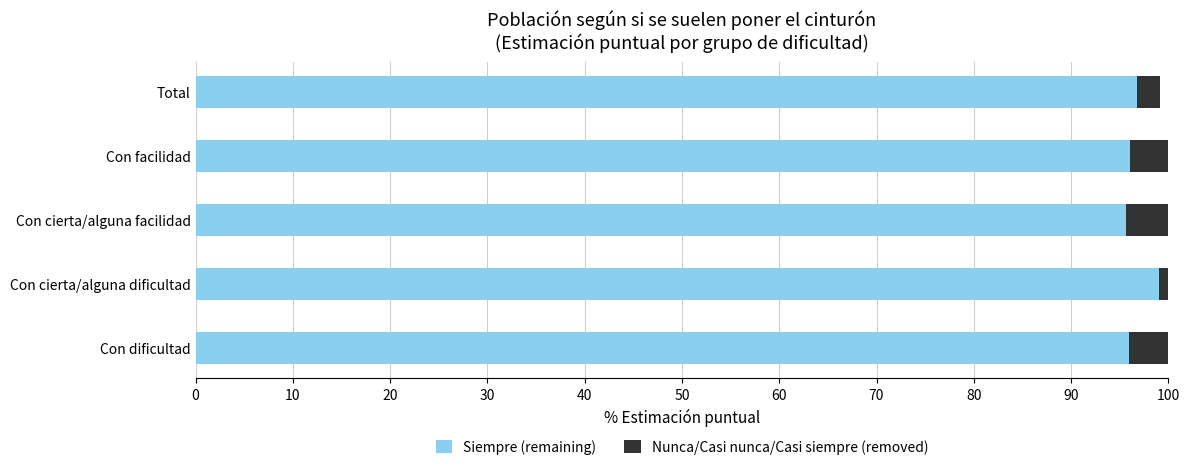

Is it true that Siempre (remaining) equals 96.0 at Con facilidad?

True